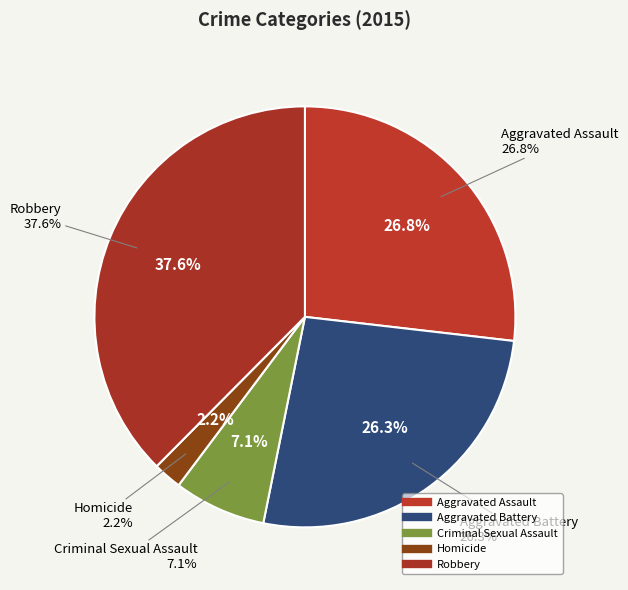

To the nearest percent, what is the average slice percentage?

20%